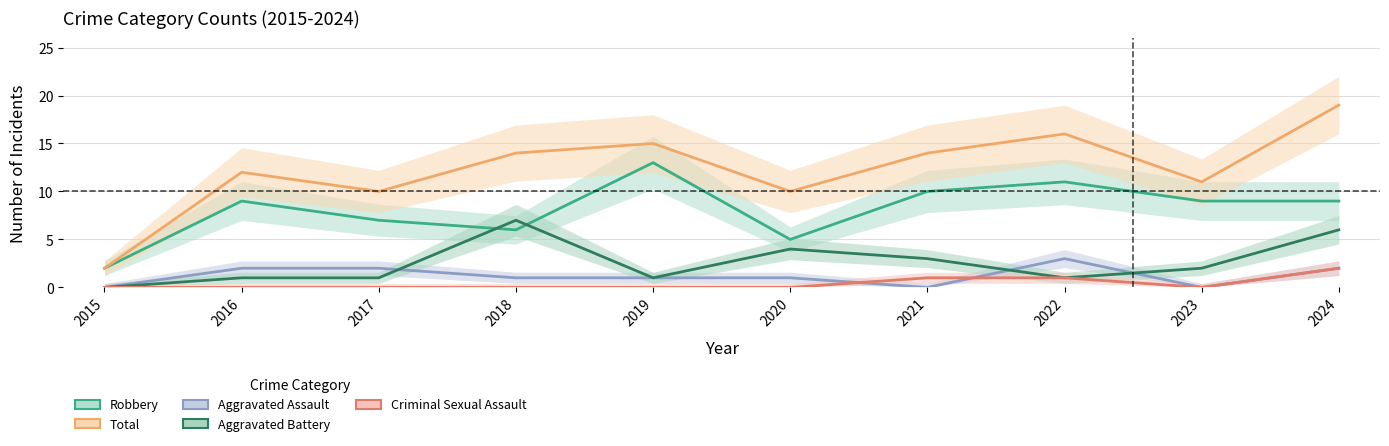

Reading left to right, what are all the values shown in this chart?

Robbery: 2015=2	2016=9	2017=7	2018=6	2019=13	2020=5	2021=10	2022=11	2023=9	2024=9
Total: 2015=2	2016=12	2017=10	2018=14	2019=15	2020=10	2021=14	2022=16	2023=11	2024=19
Aggravated Assault: 2015=0	2016=2	2017=2	2018=1	2019=1	2020=1	2021=0	2022=3	2023=0	2024=2
Aggravated Battery: 2015=0	2016=1	2017=1	2018=7	2019=1	2020=4	2021=3	2022=1	2023=2	2024=6
Criminal Sexual Assault: 2015=0	2016=0	2017=0	2018=0	2019=0	2020=0	2021=1	2022=1	2023=0	2024=2